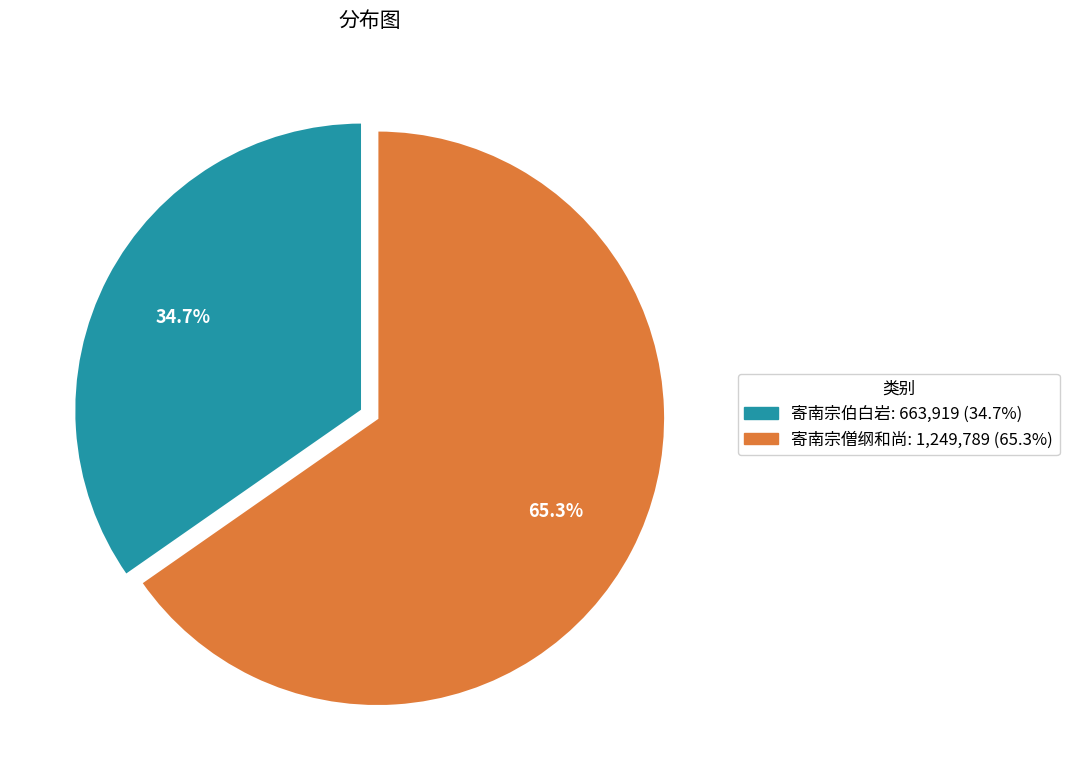

Rank the categories by value from lowest to highest.

寄南宗伯白岩, 寄南宗僧纲和尚